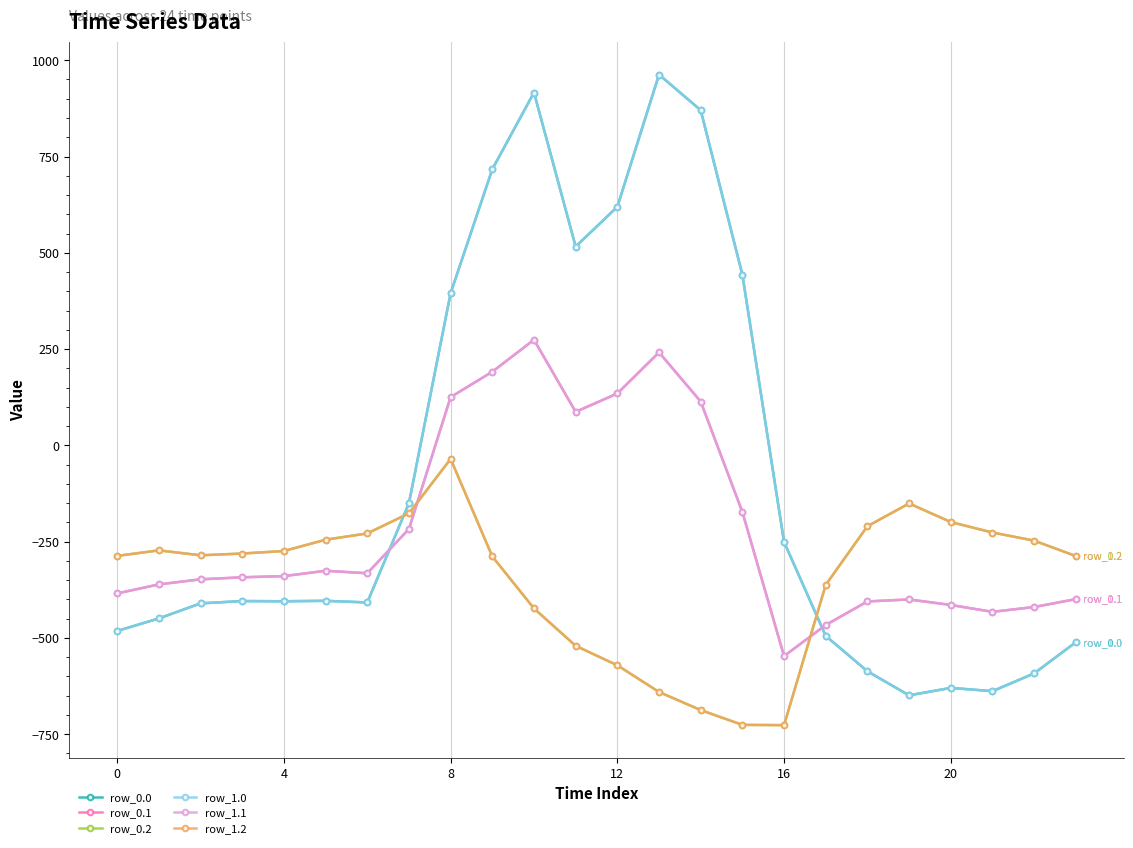

Is this an area chart (filled region under the line)?

No